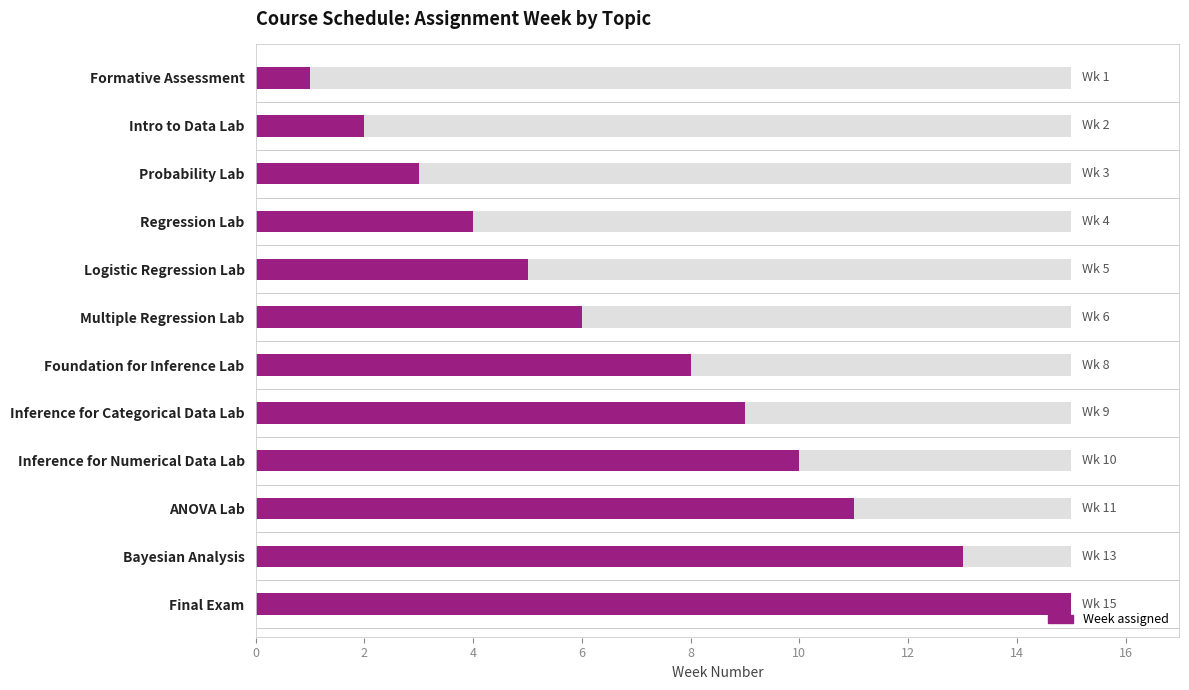

Between Inference for Categorical Data Lab and Regression Lab, which is larger?

Inference for Categorical Data Lab